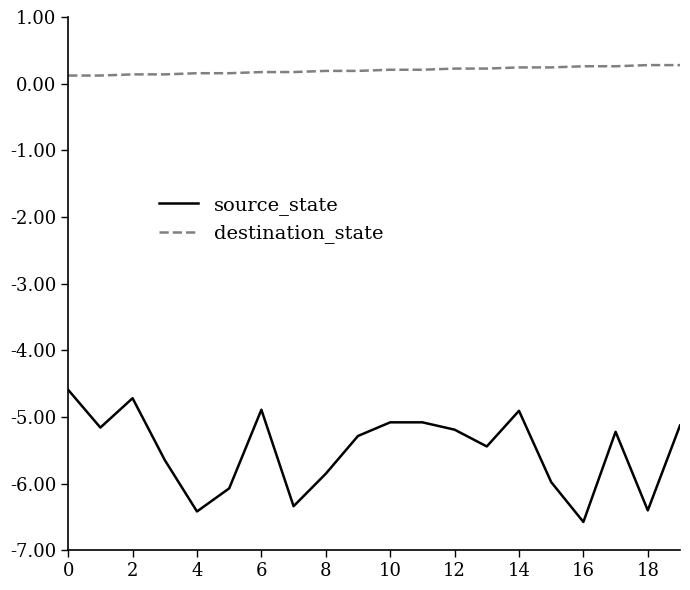

What is the minimum value shown in the chart?

-6.6